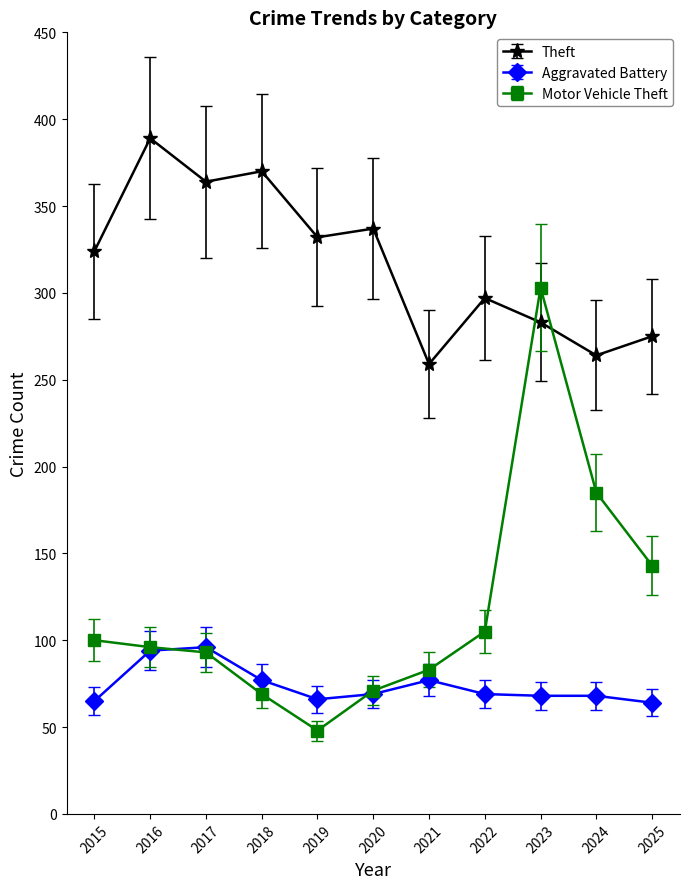

List the series in order of their peak value, highest first.

Theft, Motor Vehicle Theft, Aggravated Battery